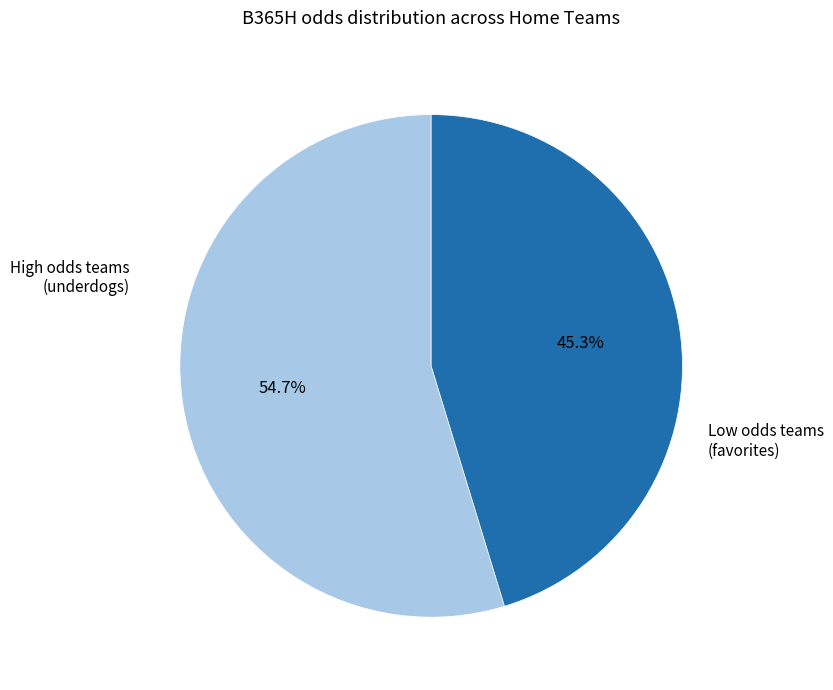

How many segments does this pie chart have?

2